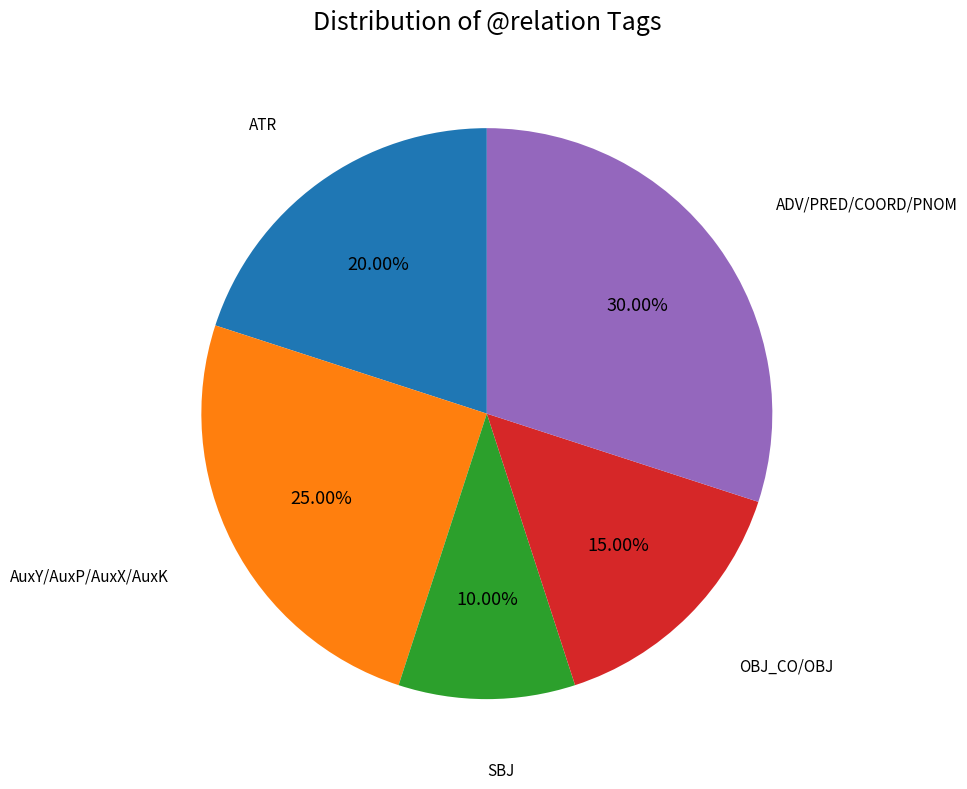

How many segments does this pie chart have?

5